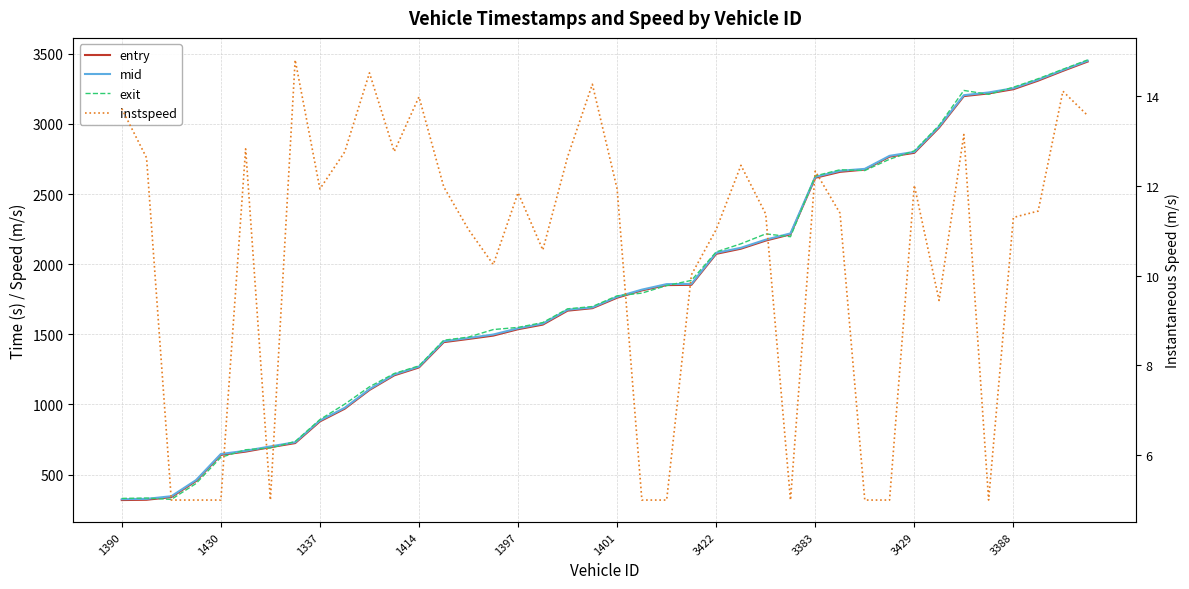

Reading right to left, extract all data points from this chart.

entry: 3444.5	3378.1	3308.4	3247.3	3217.3	3198.1	2973.5	2793.6	2766.3	2674.2	2658.1	2615.7	2212.5	2168.0	2110.1	2073.4	1852.6	1850.6	1812.9	1760.6	1686.1	1668.4	1569.0	1536.0	1490.5	1466.7	1443.9	1263.5	1207.1	1102.9	969.1	878.8	724.1	694.9	663.4	640.1	454.1	338.8	320.1	318.0
mid: 3450.3	3384.1	3315.2	3254.2	3224.0	3204.5	2981.1	2800.3	2772.1	2679.3	2665.3	2622.1	2219.1	2174.5	2116.6	2080.4	1859.3	1857.5	1818.2	1767.0	1691.4	1675.2	1576.0	1542.4	1498.3	1473.3	1450.5	1269.4	1213.2	1108.3	975.5	885.1	730.2	700.4	669.3	646.4	460.3	345.3	326.4	324.2
exit: 3456.2	3389.4	3322.1	3261.4	3210.6	3238.5	2989.3	2807.6	2748.0	2667.4	2672.8	2629.1	2195.7	2215.7	2145.0	2087.1	1884.0	1847.4	1793.5	1774.1	1697.6	1681.4	1583.6	1549.0	1533.6	1479.9	1457.5	1274.7	1220.3	1125.4	1001.6	892.0	735.2	689.5	676.5	622.9	436.4	322.6	332.4	329.7
instspeed: 13.6	14.1	11.4	11.3	5.0	13.1	9.4	12.0	5.0	5.0	11.4	12.3	5.0	11.4	12.5	11.0	10.0	5.0	5.0	11.9	14.3	12.6	10.6	11.9	10.2	11.0	12.0	14.0	12.8	14.5	12.8	11.9	14.8	5.0	12.8	5.0	5.0	5.0	12.6	13.7